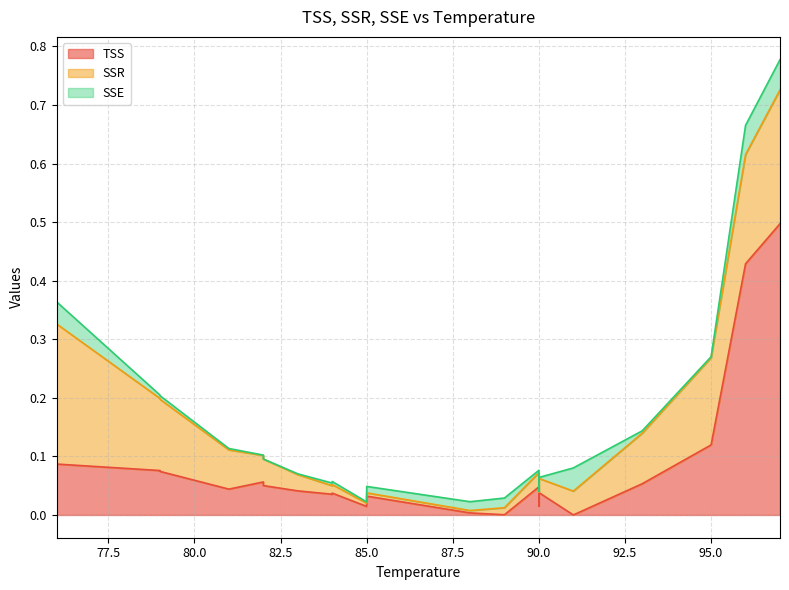

Is the value of SSE at 91 greater than the value of SSR at 93?

No